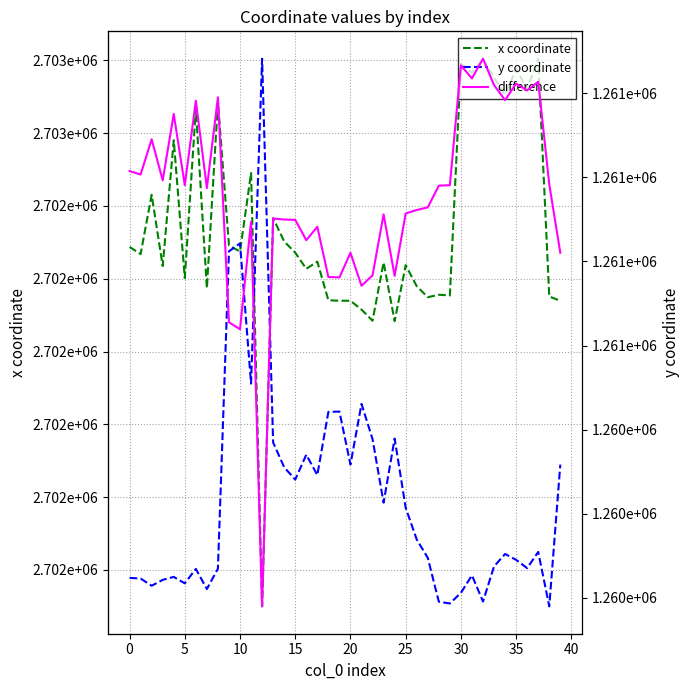

Which series has the widest spread of values?

difference